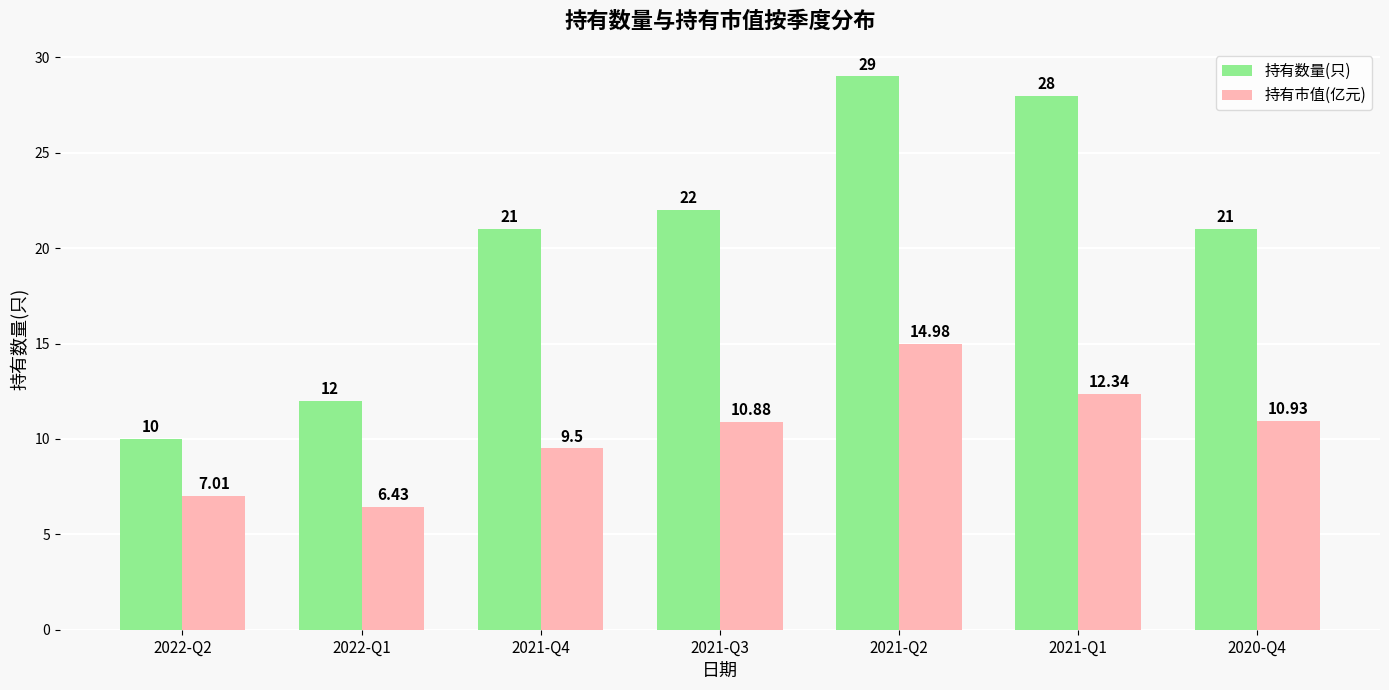

What are all the series names shown in the legend?

持有数量(只), 持有市值(亿元)